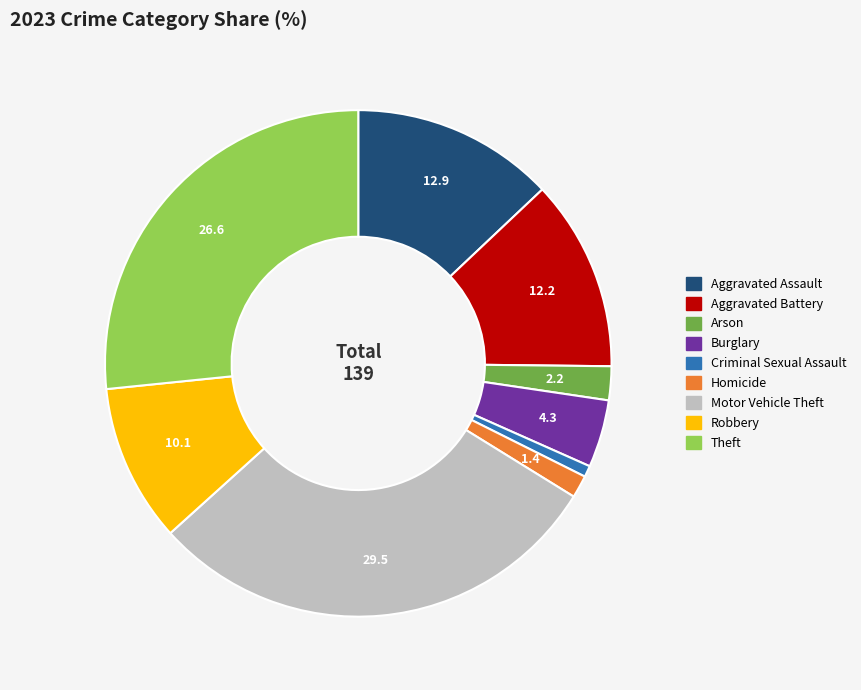

Rank the categories by value from lowest to highest.

Criminal Sexual Assault, Homicide, Arson, Burglary, Robbery, Aggravated Battery, Aggravated Assault, Theft, Motor Vehicle Theft